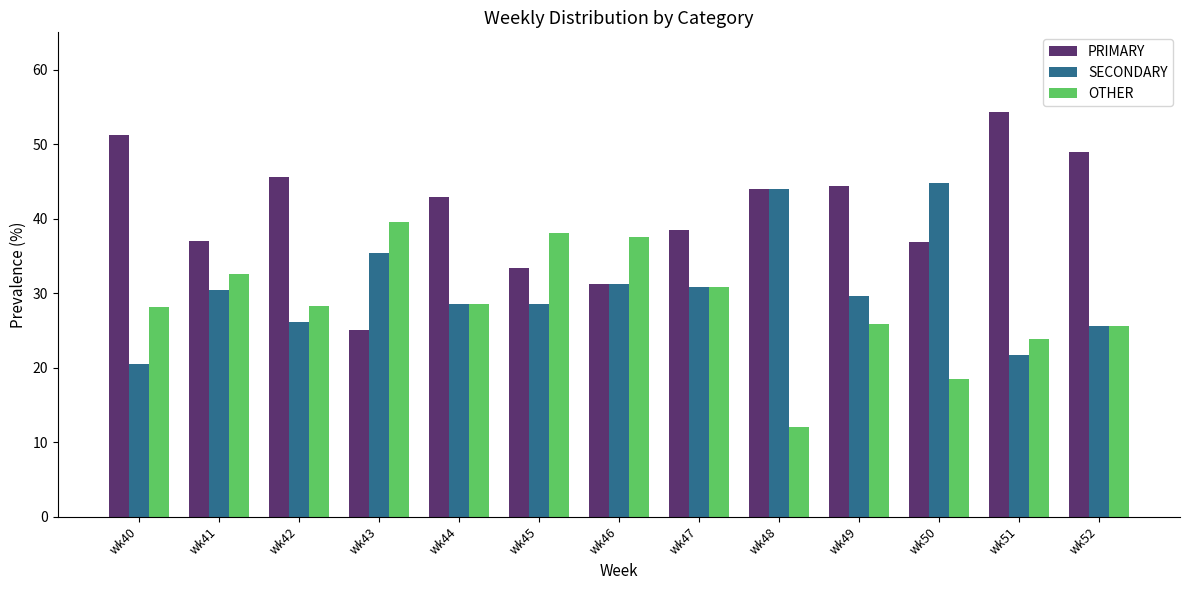

Rank the series at wk40 from highest to lowest value.

PRIMARY, OTHER, SECONDARY